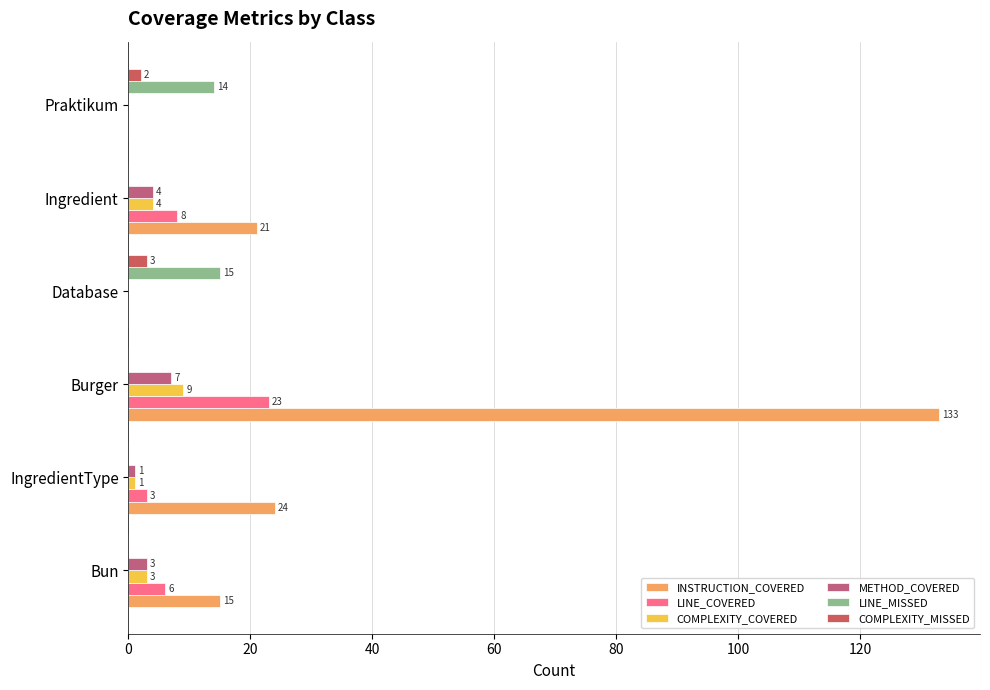

Rank the series by their maximum value, from highest to lowest.

INSTRUCTION_COVERED, LINE_COVERED, LINE_MISSED, COMPLEXITY_COVERED, METHOD_COVERED, COMPLEXITY_MISSED